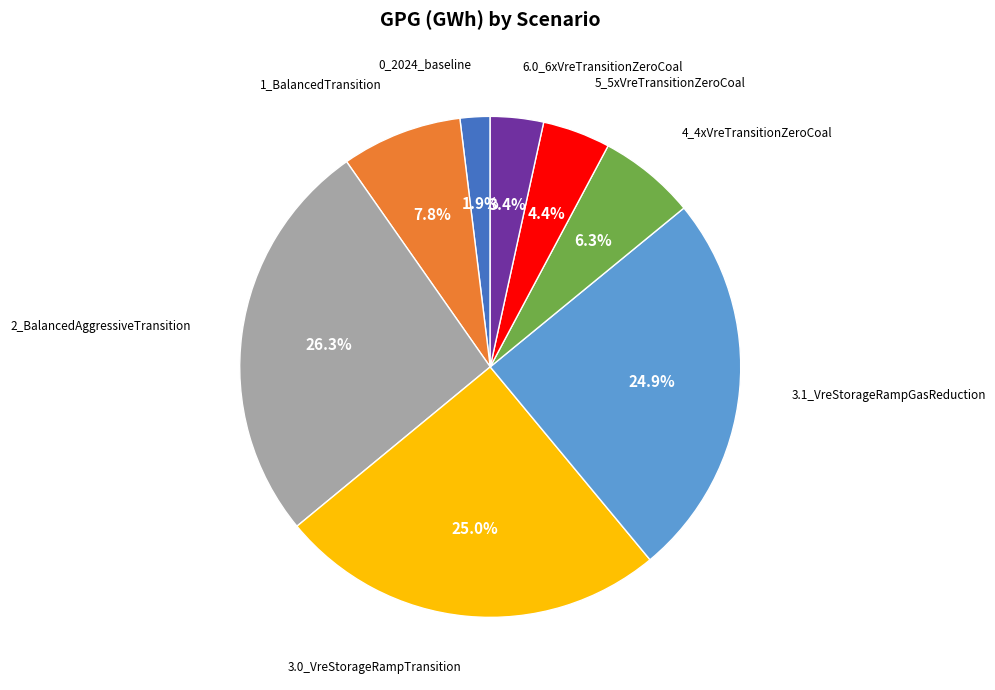

Is there any slice that represents more than half of the pie?

No